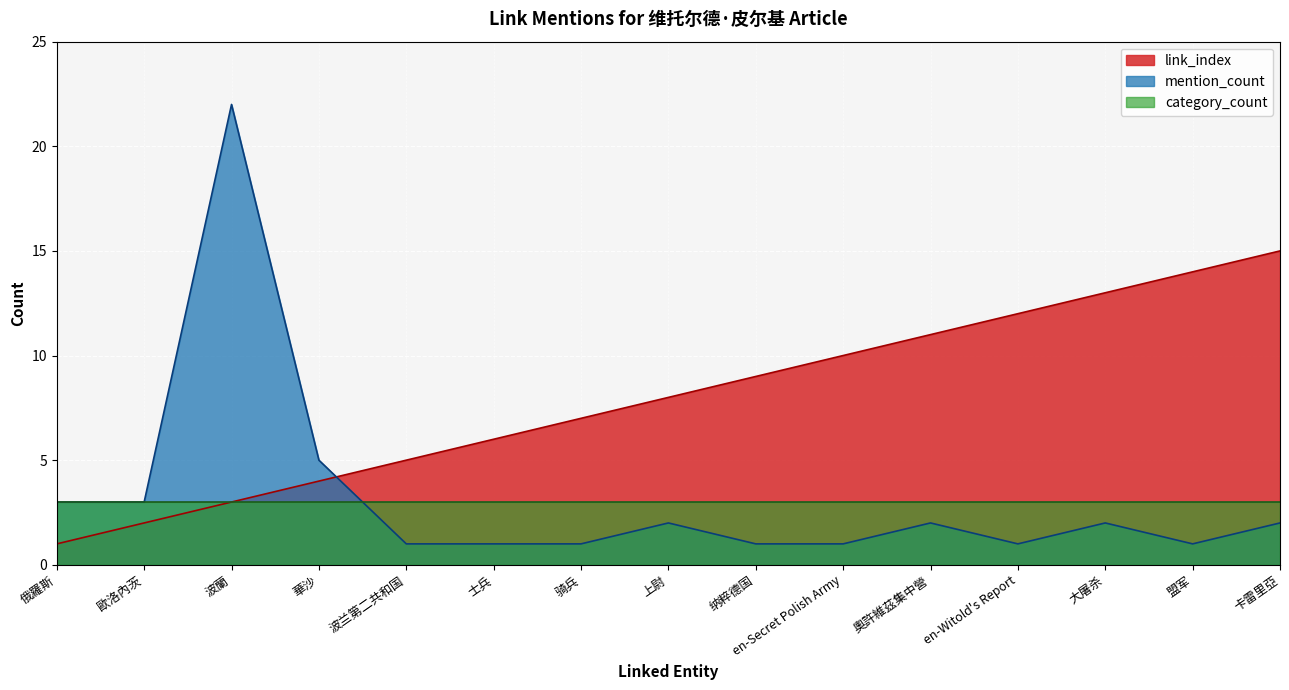

Read the link_index value at 上尉, to the nearest 10.

10